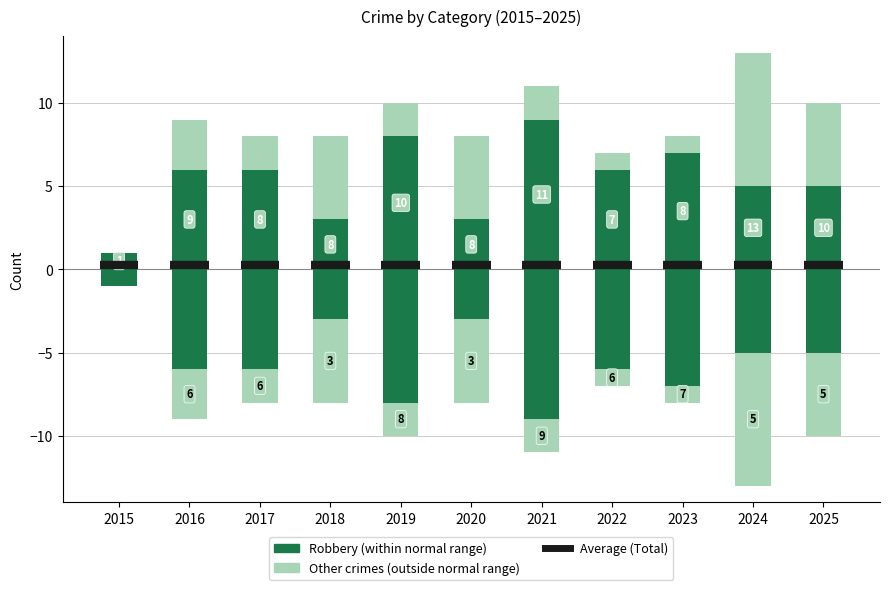

Reading left to right, extract all data points from this chart.

Robbery (within range): 1	6	6	3	8	3	9	6	7	5	5
Other crimes (outside range): 0	3	2	5	2	5	2	1	1	8	5